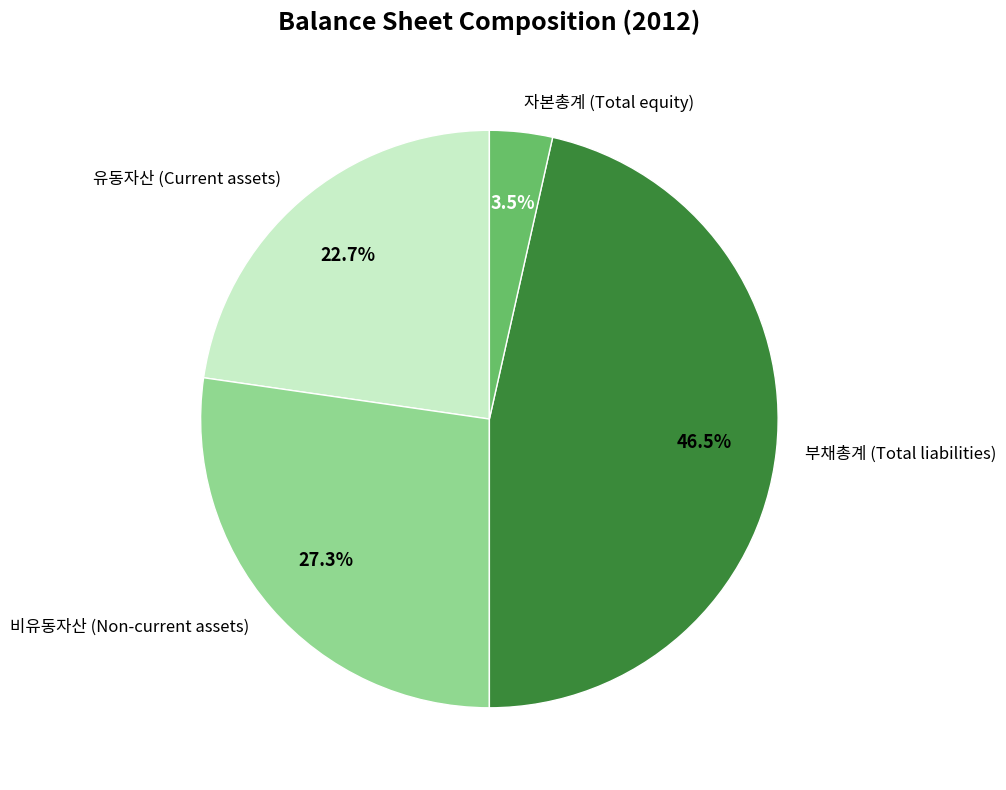

True or false: 부채총계 (Total liabilities) accounts for 59% of the total.

False